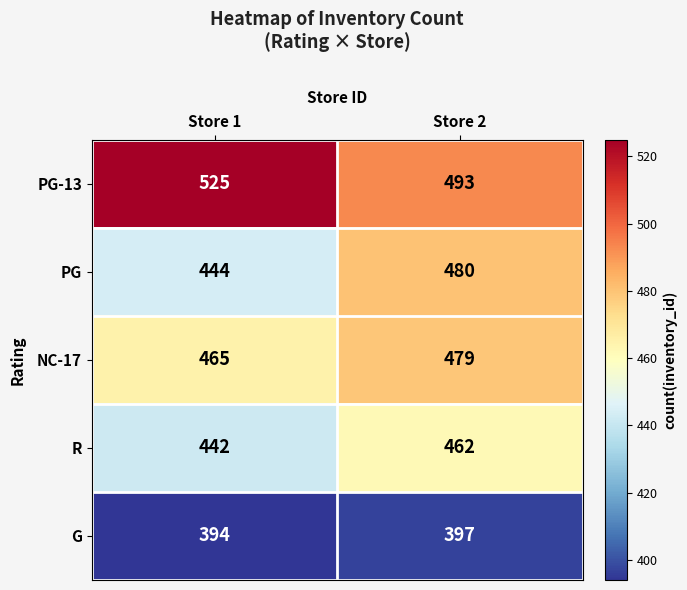

True or false: R has a value of 646 at Store 2.

False